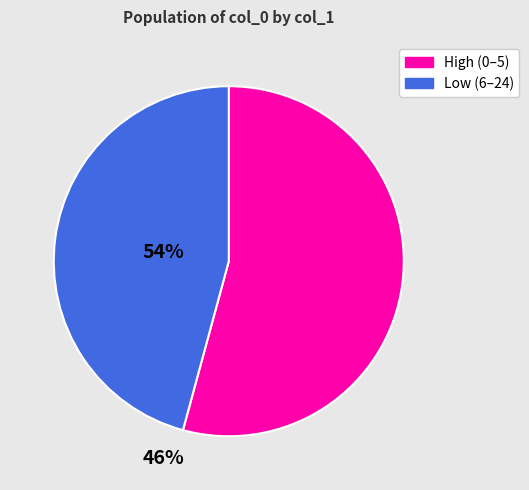

Which has a higher value, High (0–5) or Low (6–24)?

High (0–5)